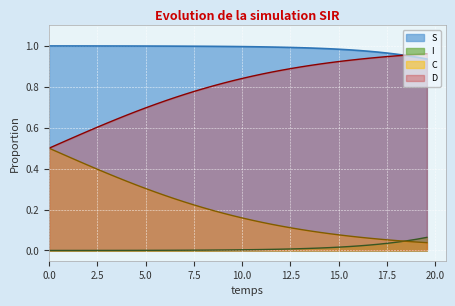

Count the number of data series in this chart.

4